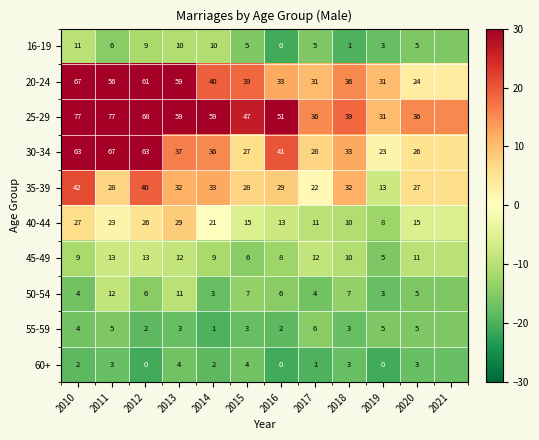

Between 2017 and 2020, which series saw the biggest shift?

20-24